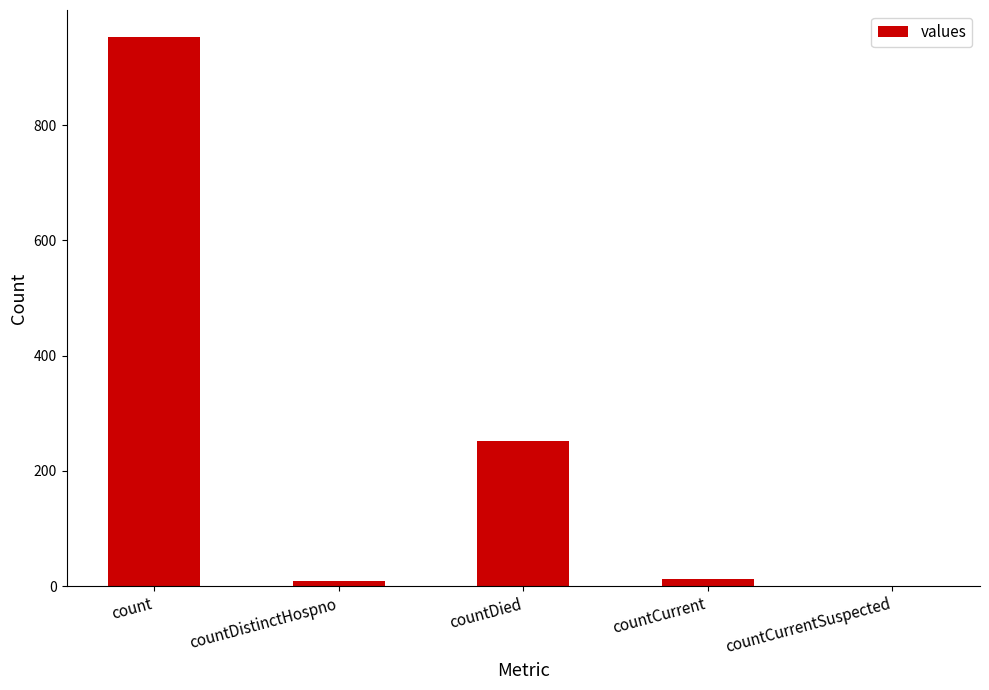

Which has a higher value, countCurrent or countDied?

countDied